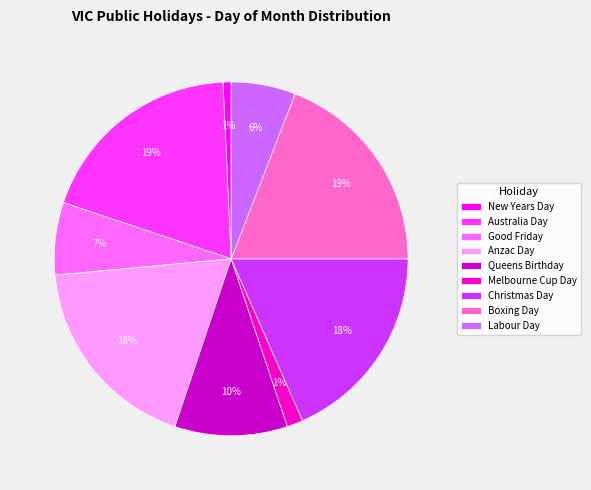

Does Christmas Day account for over 50% of the chart?

No